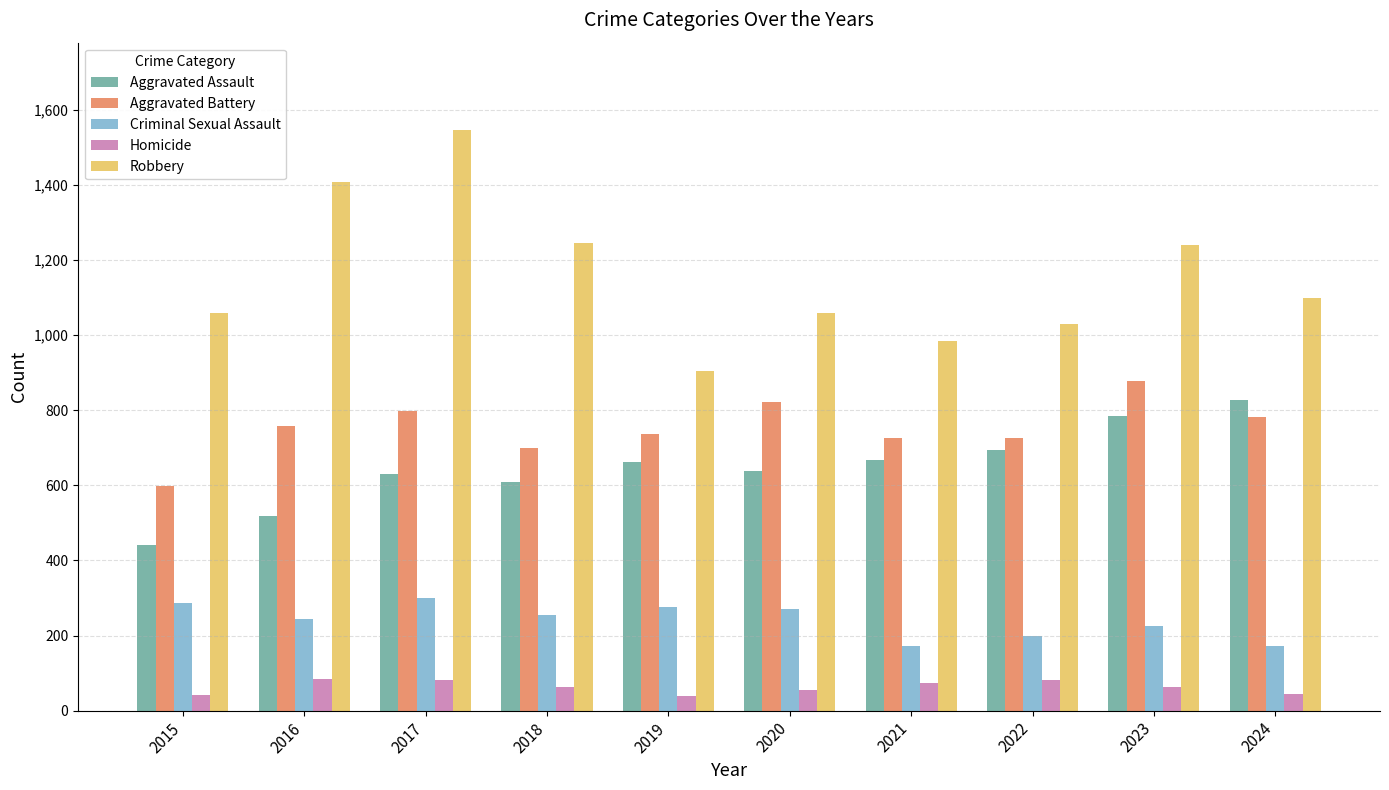

What is the difference between the maximum and minimum values in the Criminal Sexual Assault series?

130